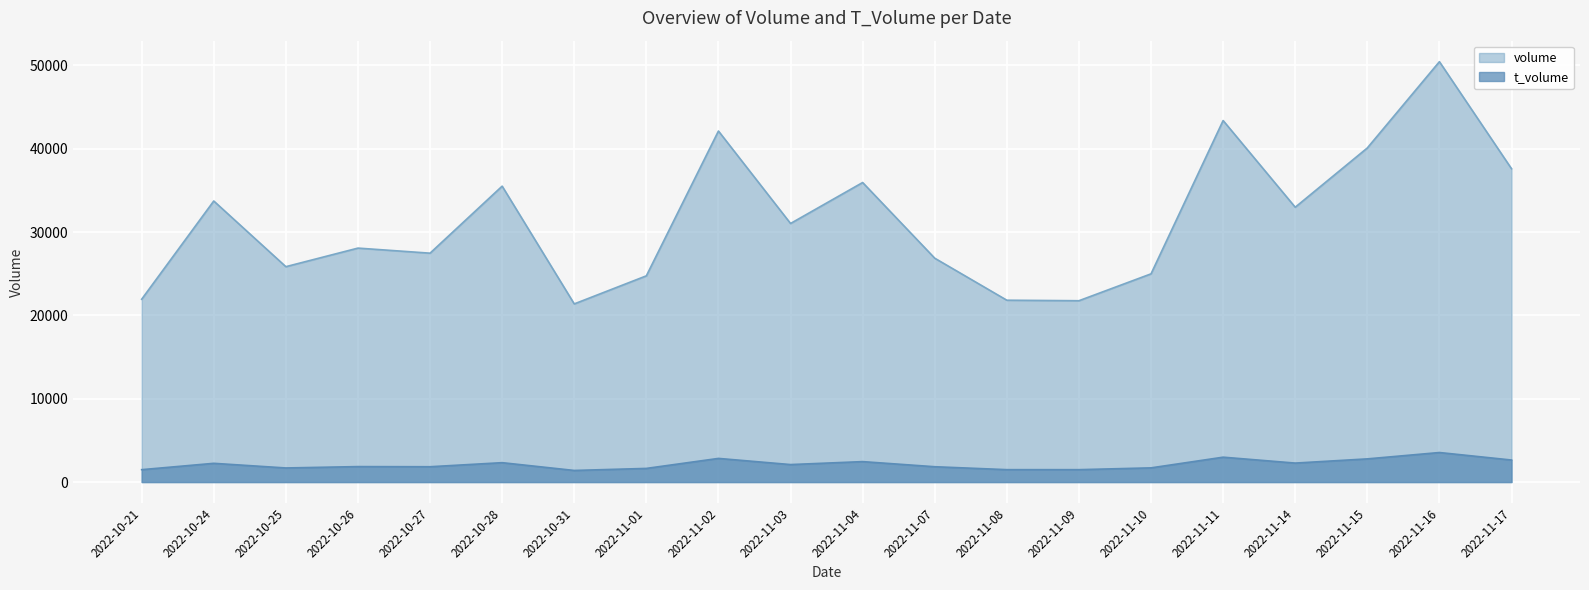

What are all the series names shown in the legend?

volume, t_volume